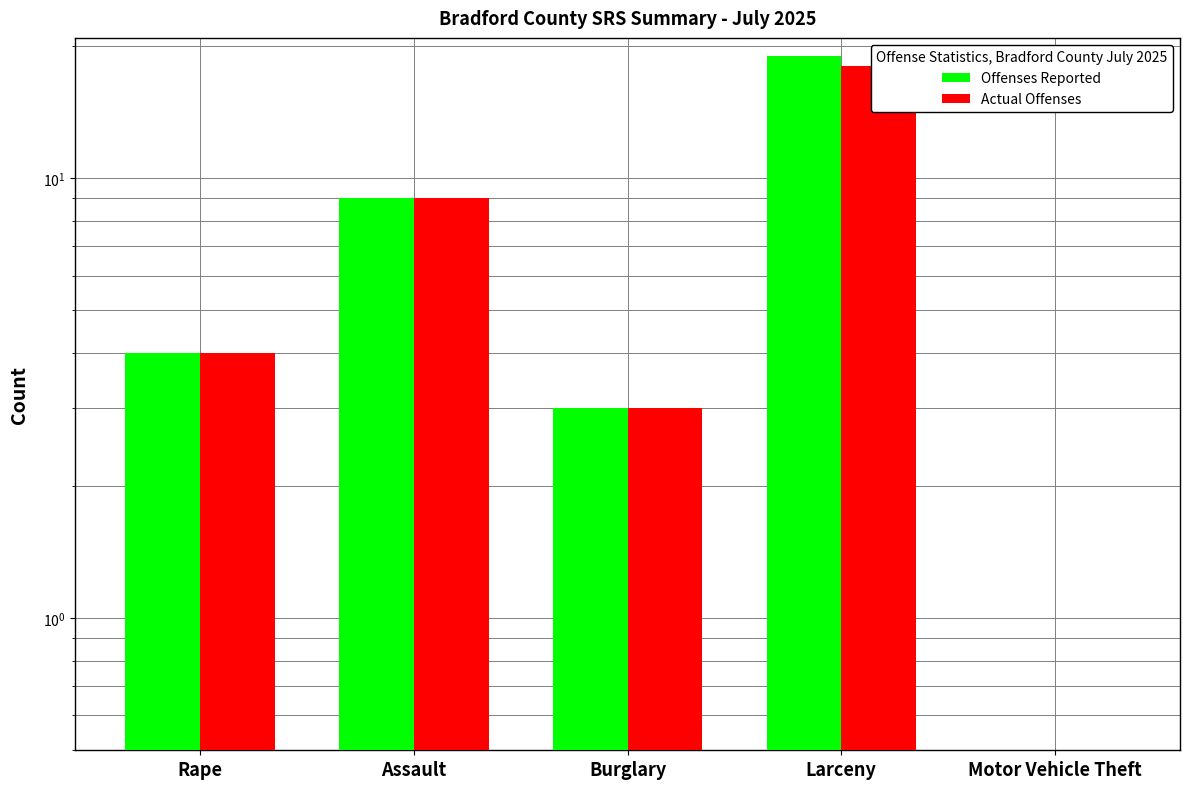

Rank the series by their maximum value, from lowest to highest.

Actual Offenses, Offenses Reported